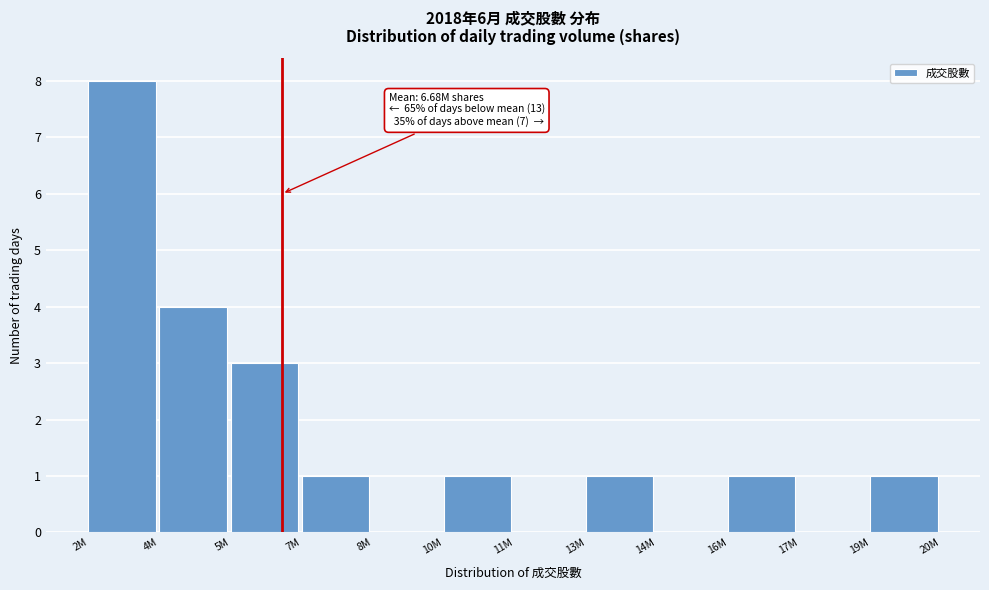

Reading right to left, what are all the values shown in this chart?

19M=1	17M=0	16M=1	14M=0	13M=1	11M=0	10M=1	8M=0	7M=1	5M=3	4M=4	2M=8